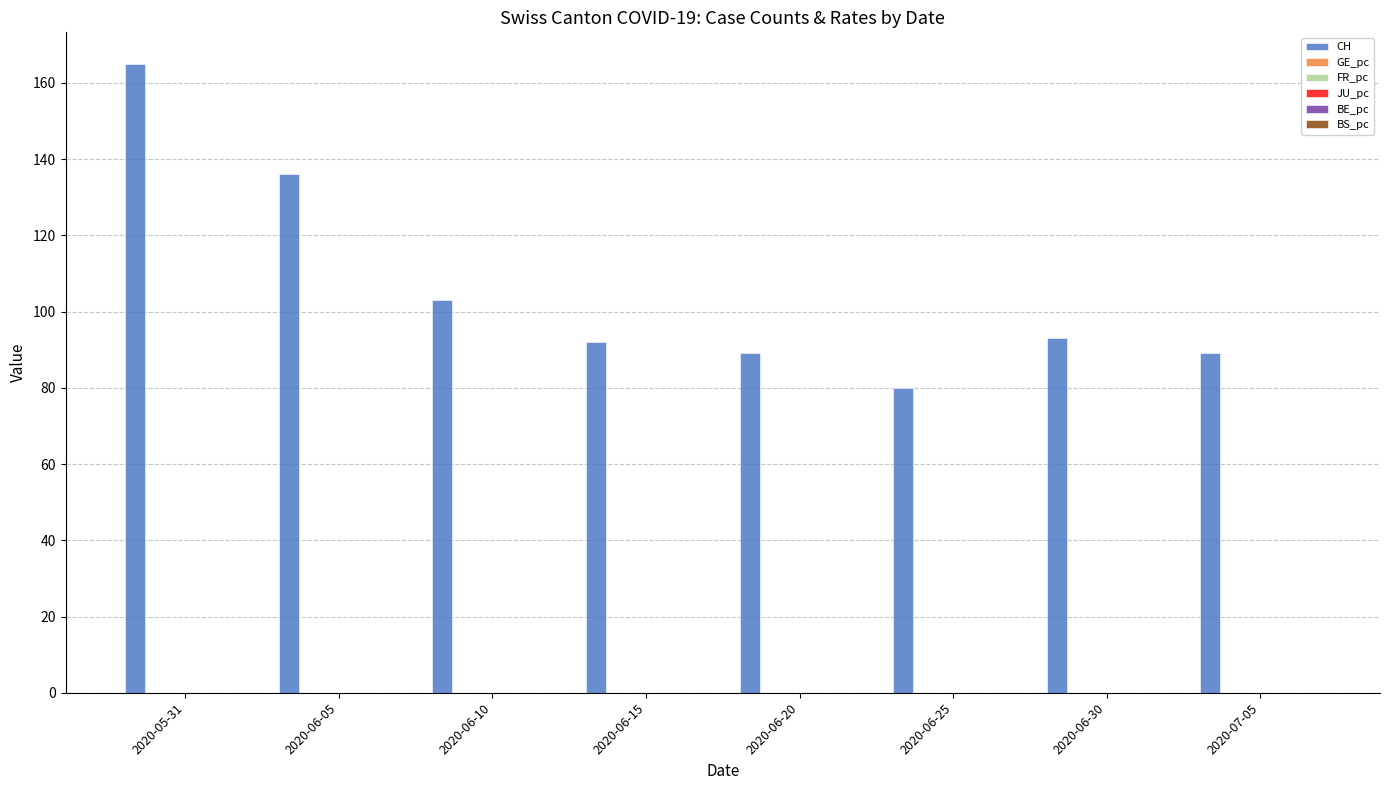

At which category is the sum across all series the highest?

2020-05-31